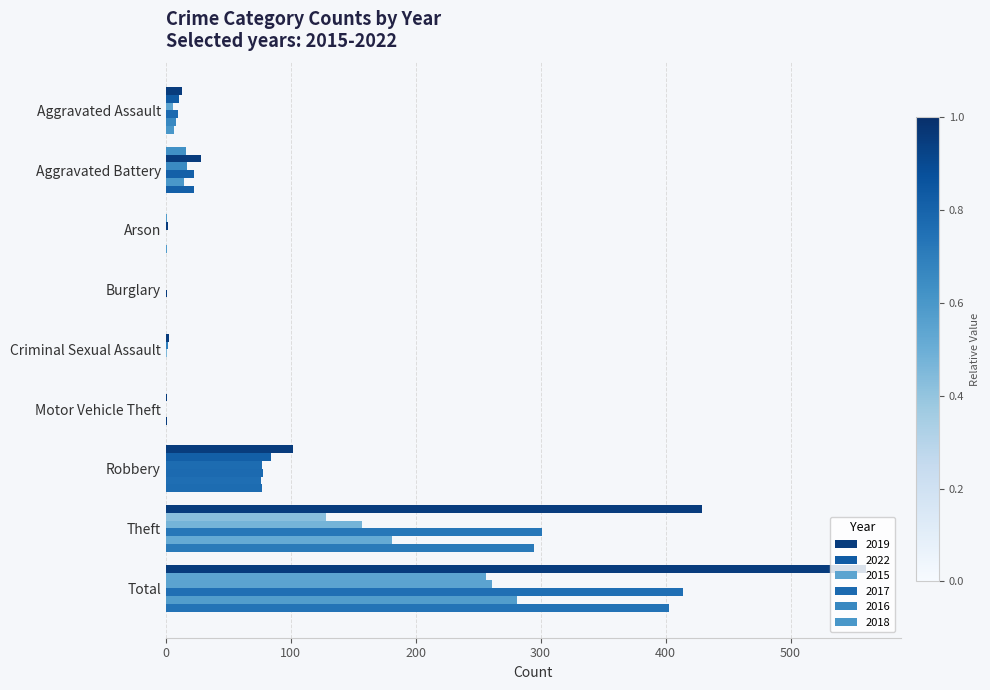

How many series are shown in this chart?

6